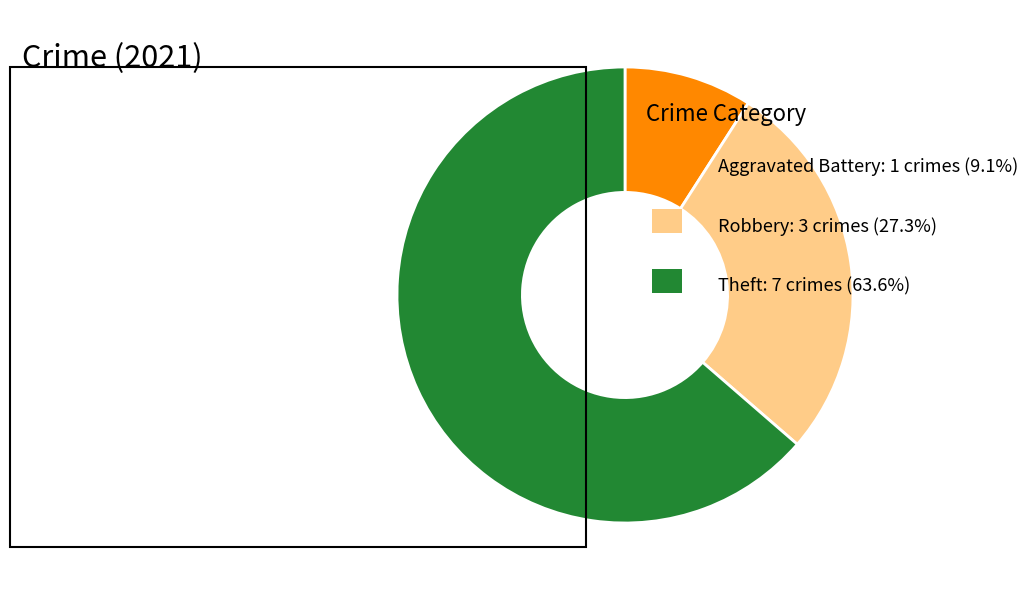

Is there any slice that represents more than half of the pie?

Yes